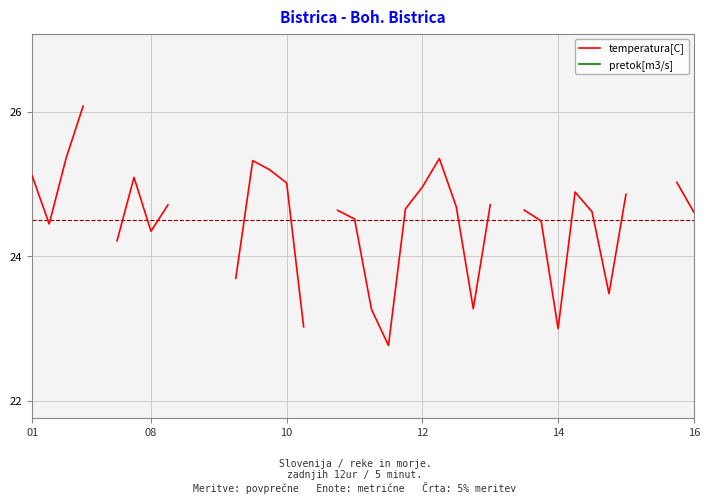

What is the difference between the highest and lowest values at 16?

24.2